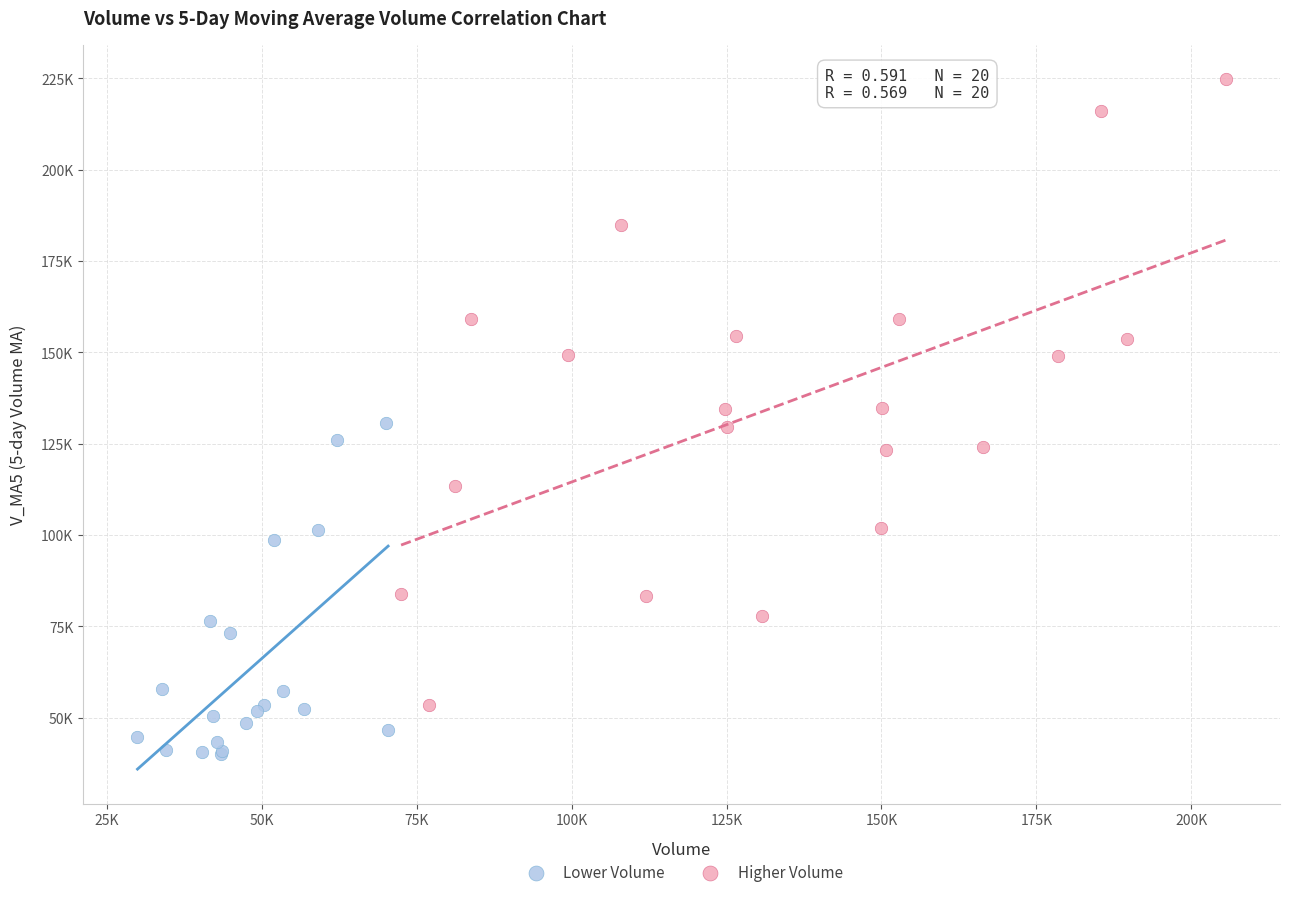

Which series reaches the maximum Y coordinate?

Higher Volume